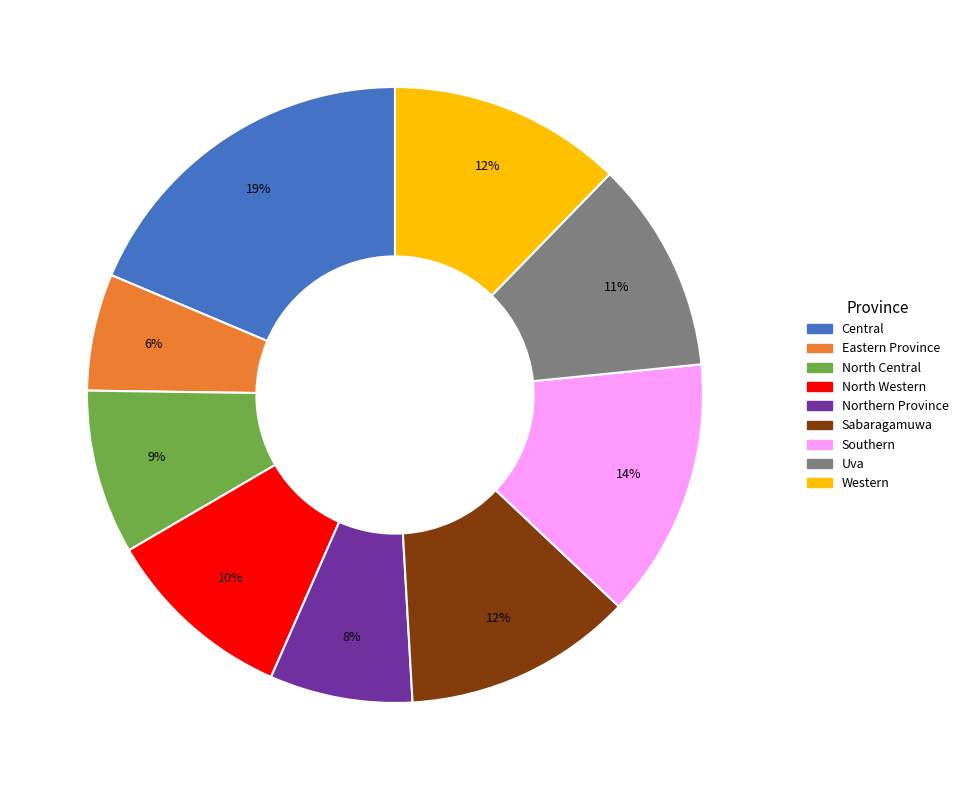

To the nearest percent, what portion does North Western represent?

10%